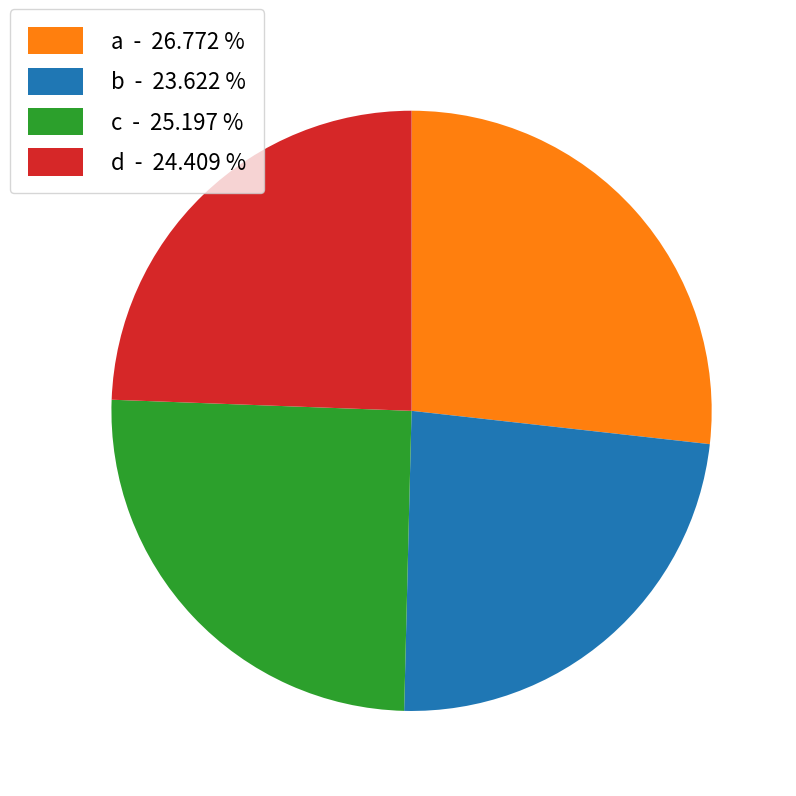

Which has a higher value, c or b?

c